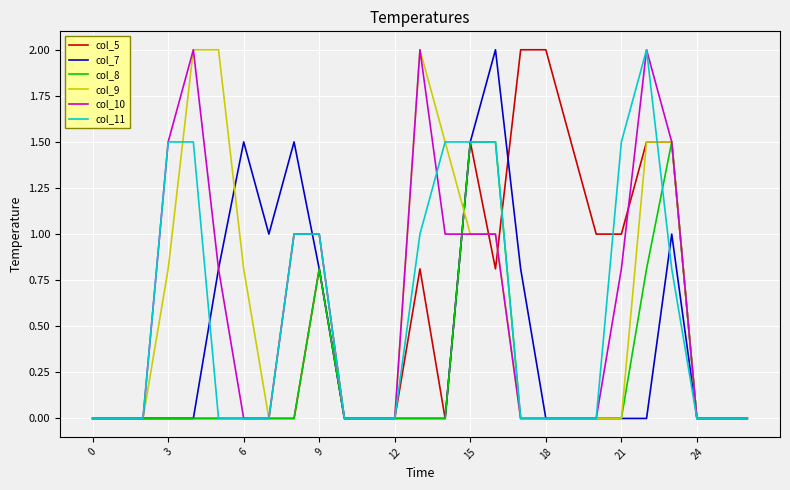

What are all the series names shown in the legend?

col_5, col_7, col_8, col_9, col_10, col_11